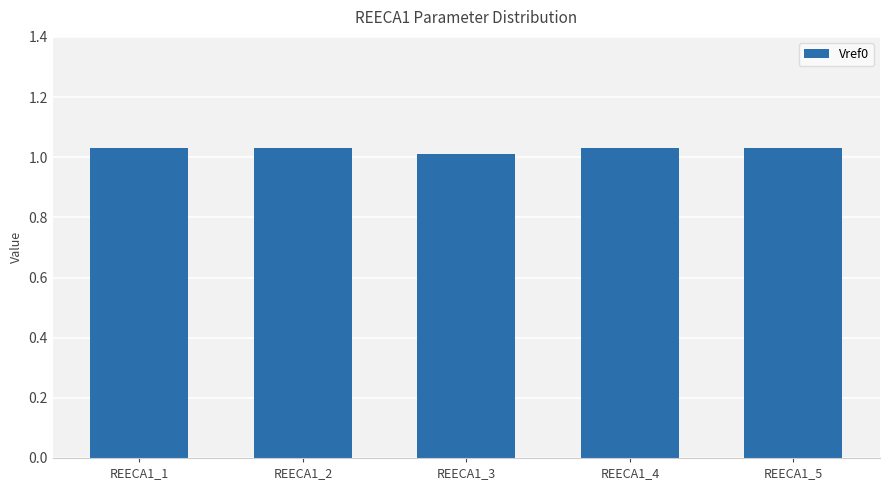

Is it true that the value at REECA1_5 is 0.7?

False